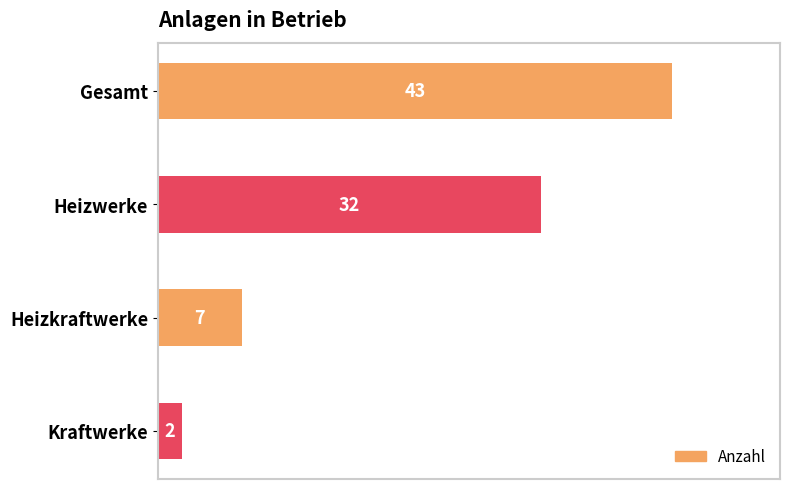

Rank the categories by value from highest to lowest.

Gesamt, Heizwerke, Heizkraftwerke, Kraftwerke